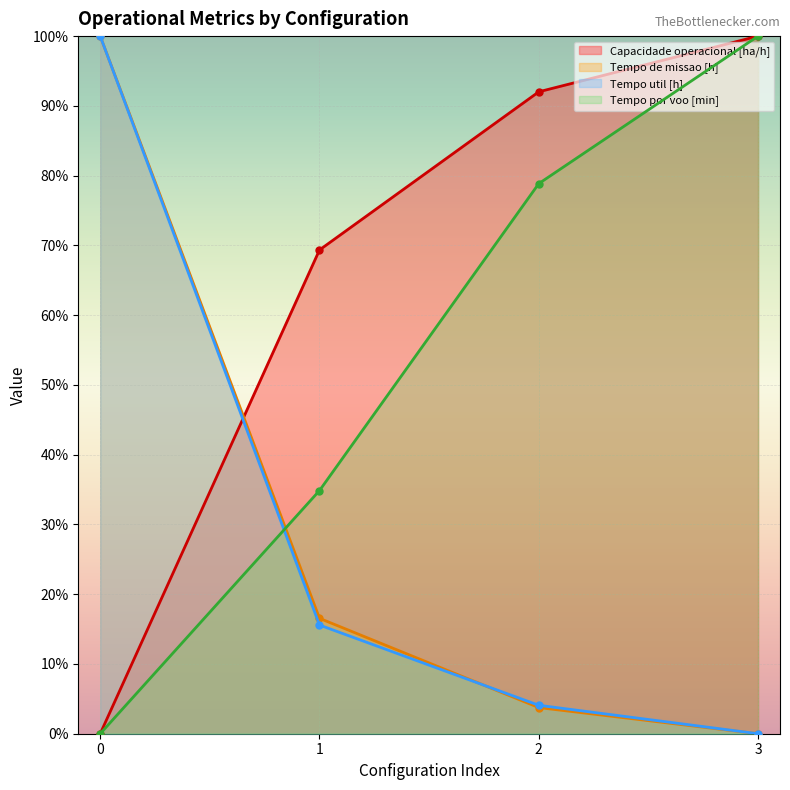

Reading left to right, list all the values displayed in this chart.

Capacidade operacional [ha/h]: 0=0.0	1=69.3	2=92.0	3=100.0
Tempo de missao [h]: 0=100.0	1=16.5	2=3.7	3=0.0
Tempo util [h]: 0=100.0	1=15.6	2=4.1	3=0.0
Tempo por voo [min]: 0=0.0	1=34.9	2=78.9	3=100.0